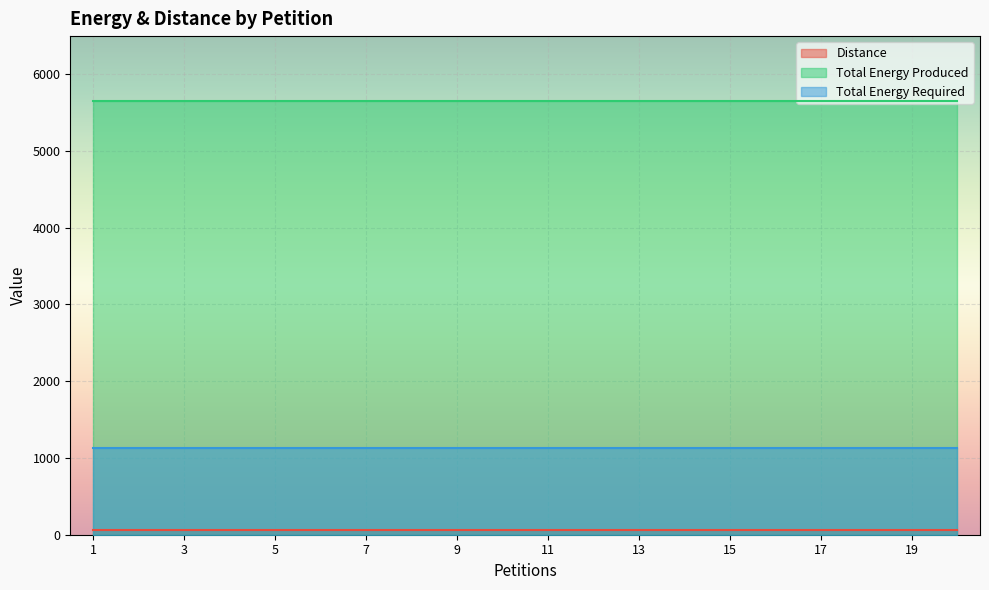

True or false: Total Energy Required and Distance intersect in this chart.

False